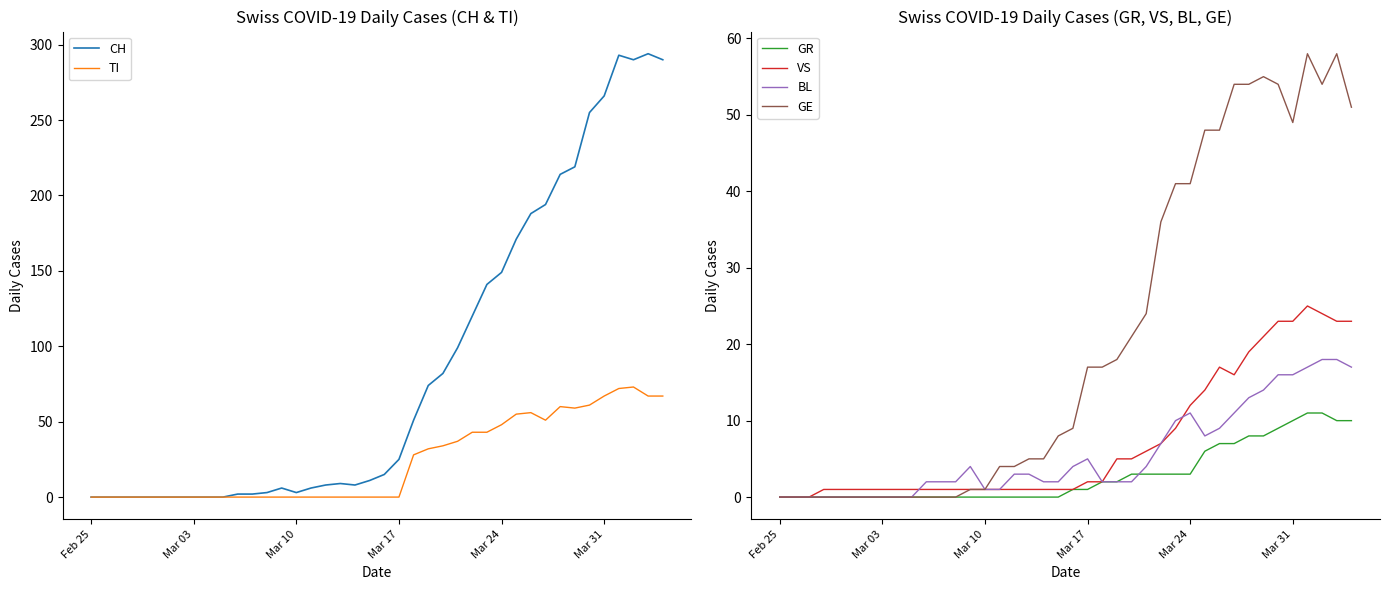

What is the value of the VS point at the 8th from the left?

1